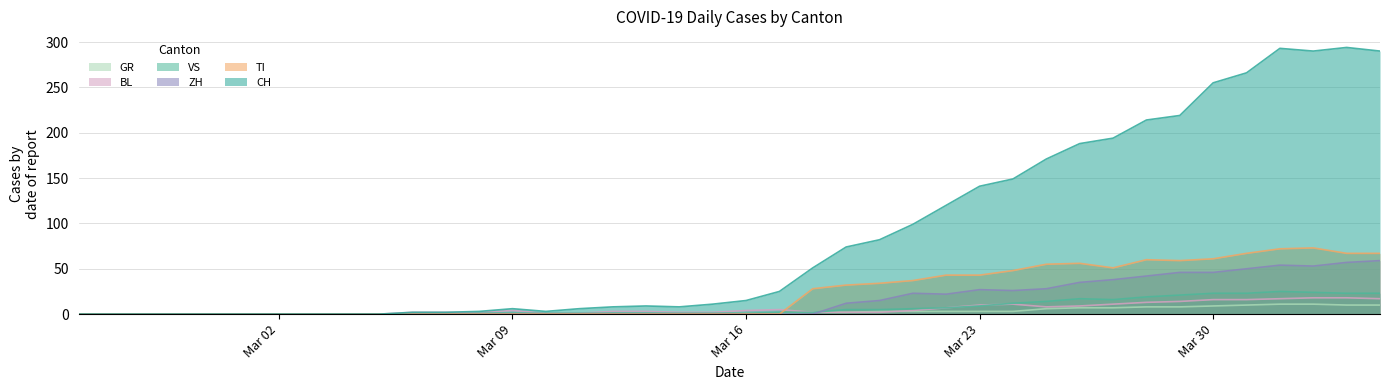

True or false: CH and TI cross at least once.

False